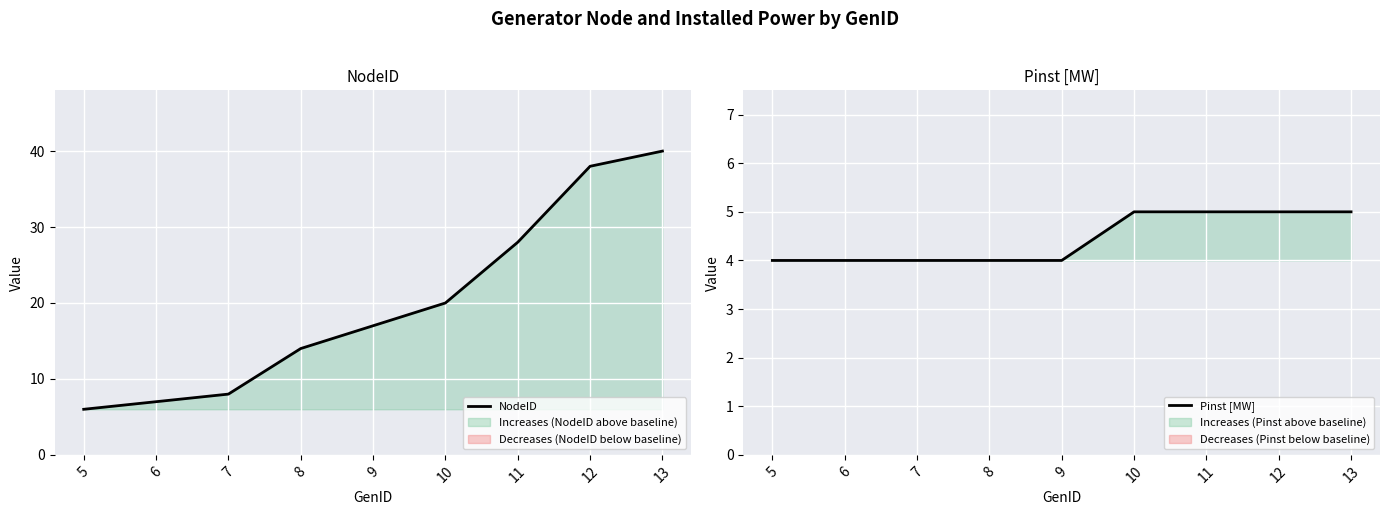

What is the approximate value of Pinst [MW] at 13?

5